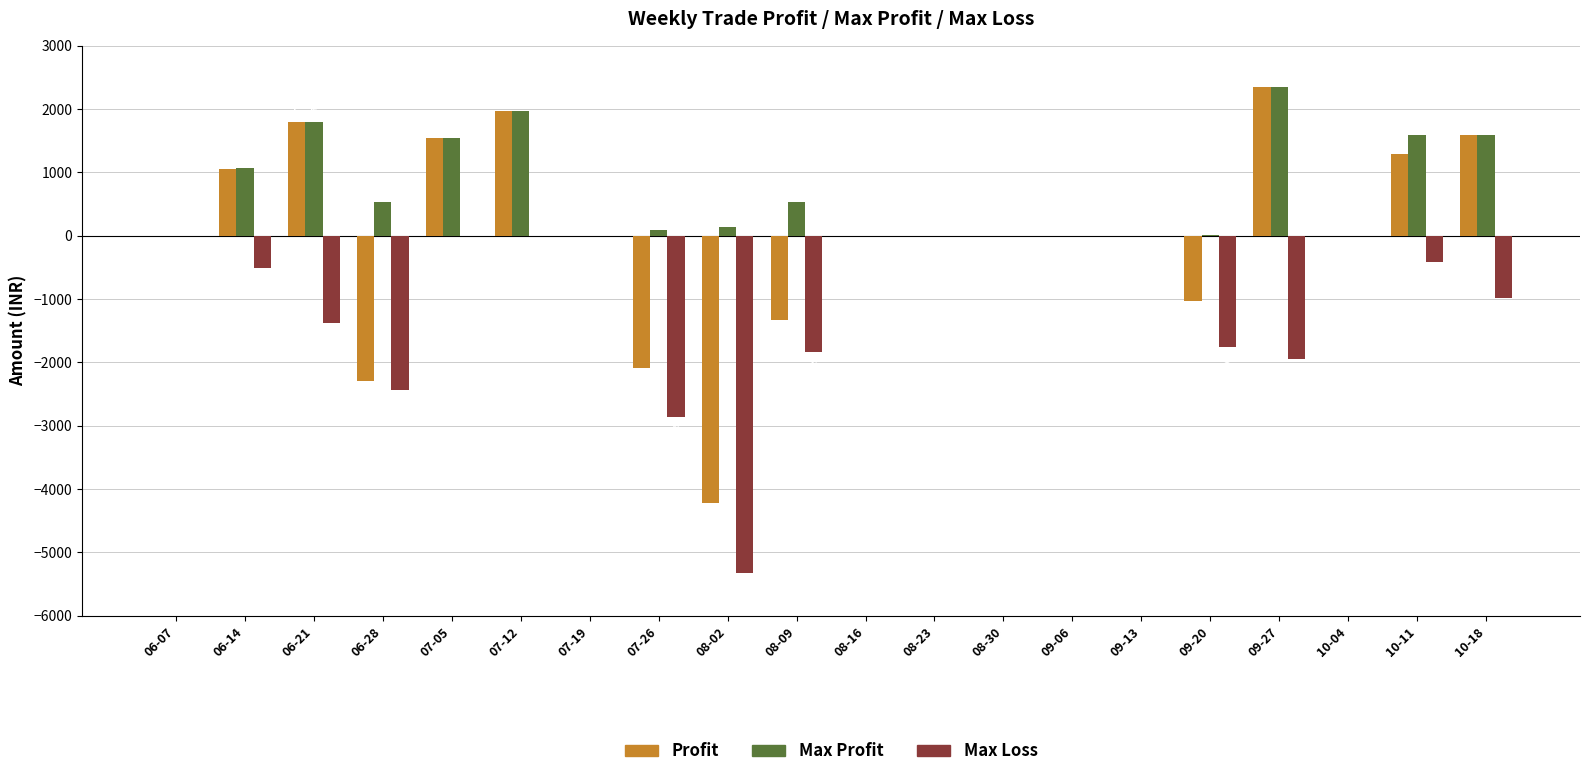

At which label is Max Loss closest to -2659?

07-26